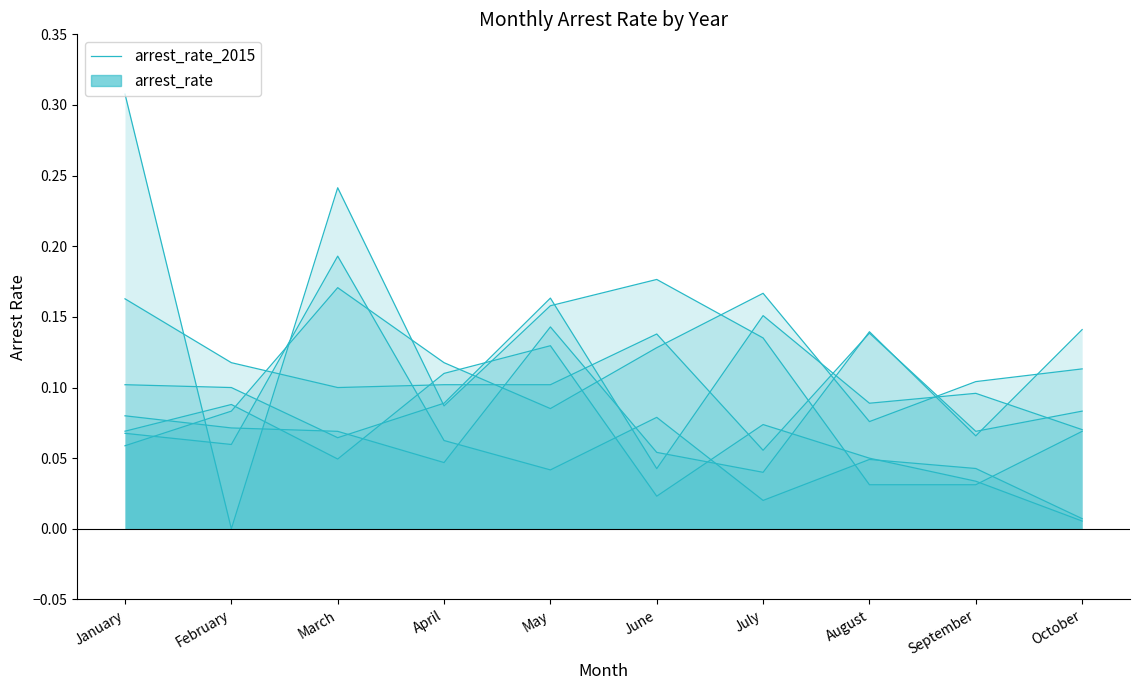

How many data points are above 0?

9